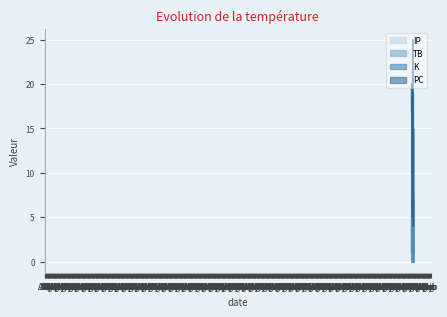

What is the highest value of the TB series?

4